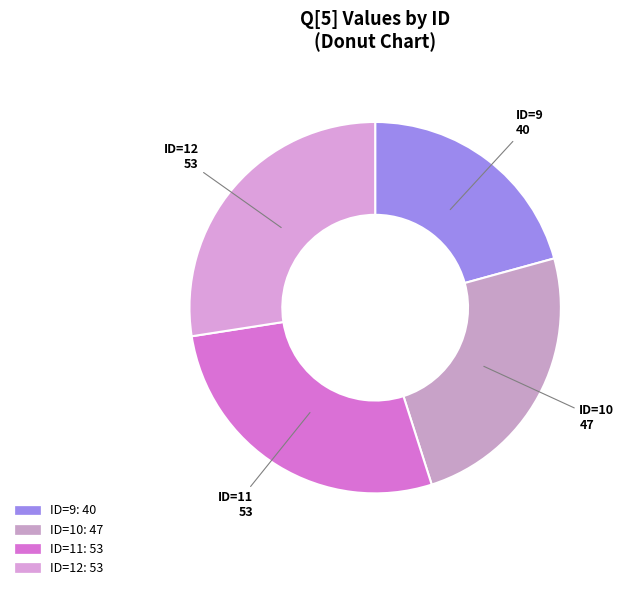

Count the number of slices in the pie.

4